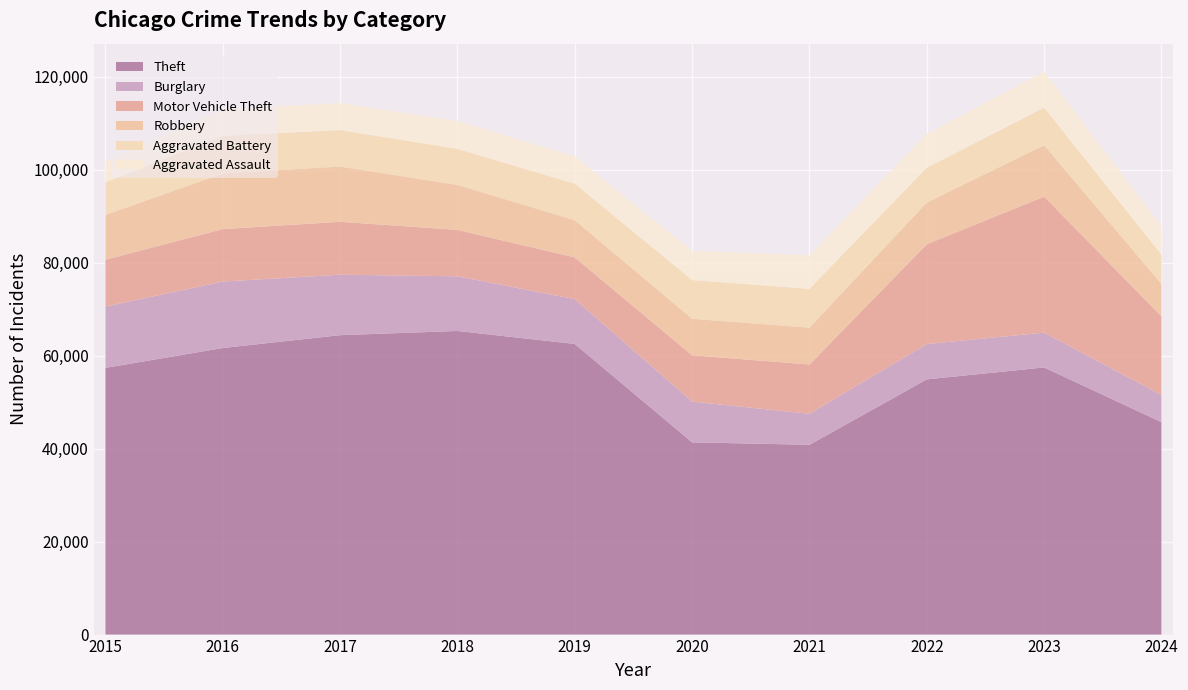

Reading right to left, list all the values displayed in this chart.

Theft: 45675	57445	54885	40814	41340	62495	65290	64386	61623	57351
Burglary: 5846	7484	7593	6662	8758	9638	11747	13001	14289	13184
Motor Vehicle Theft: 16902	29250	21463	10604	9959	8977	9985	11380	11285	10068
Robbery: 6960	11052	8963	7920	7855	7995	9681	11880	11960	9638
Aggravated Battery: 6314	8077	7492	8347	8321	7858	7735	7845	8086	7019
Aggravated Assault: 6136	7710	7280	7242	6265	5841	6002	5793	5713	4480